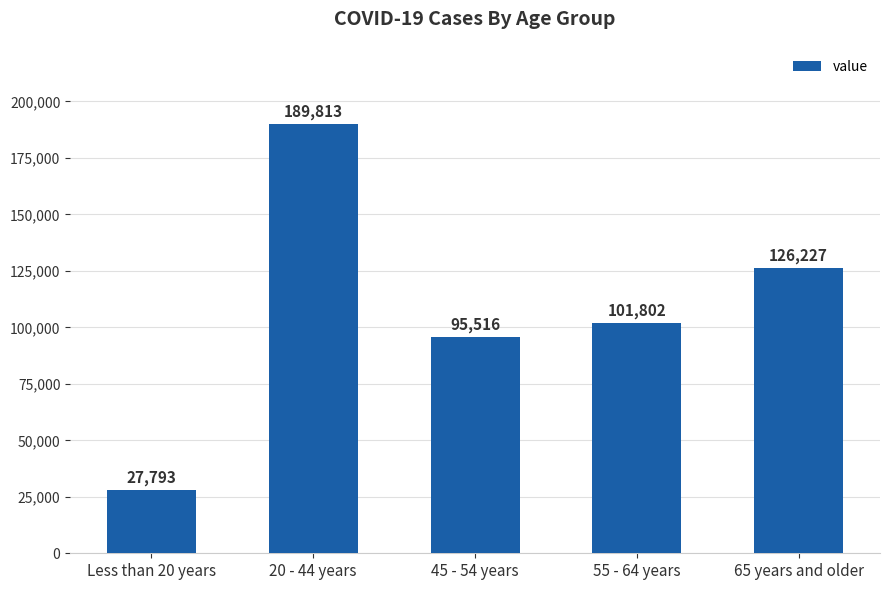

What is the label of the 4th bar from the right?

20 - 44 years